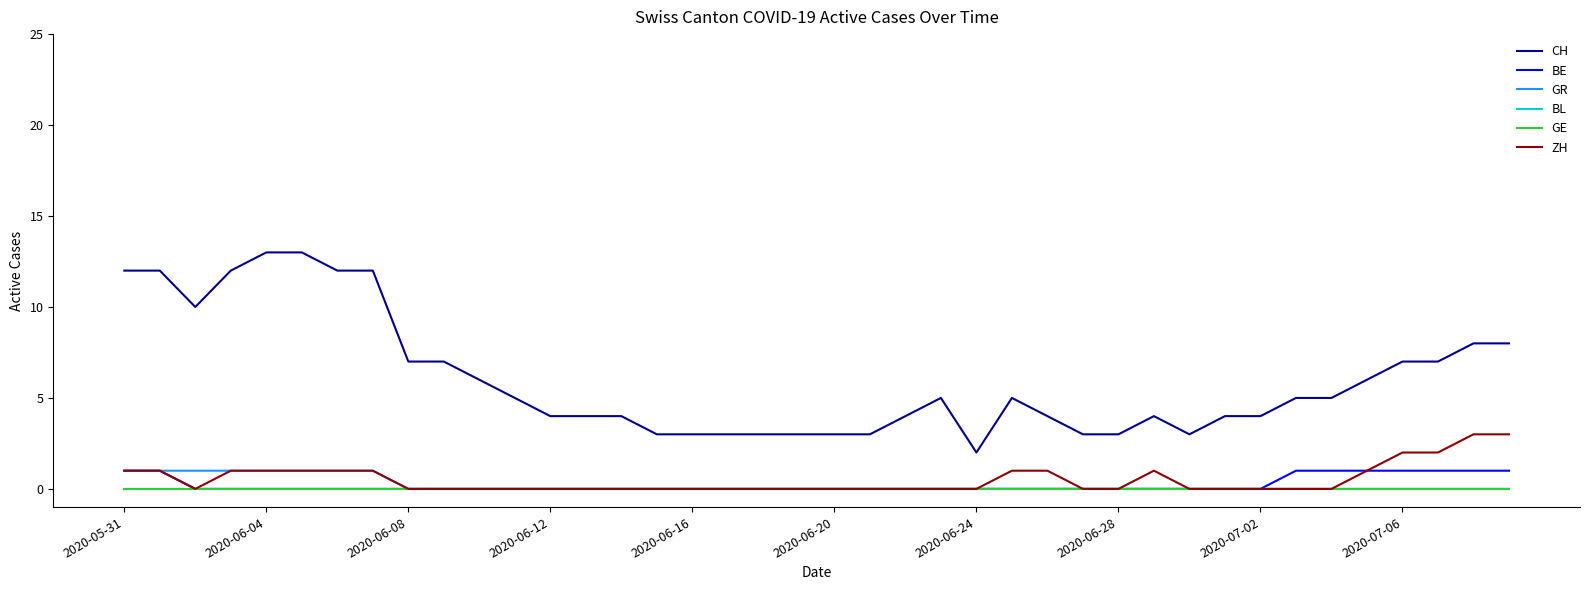

How many lines are shown in the chart?

6